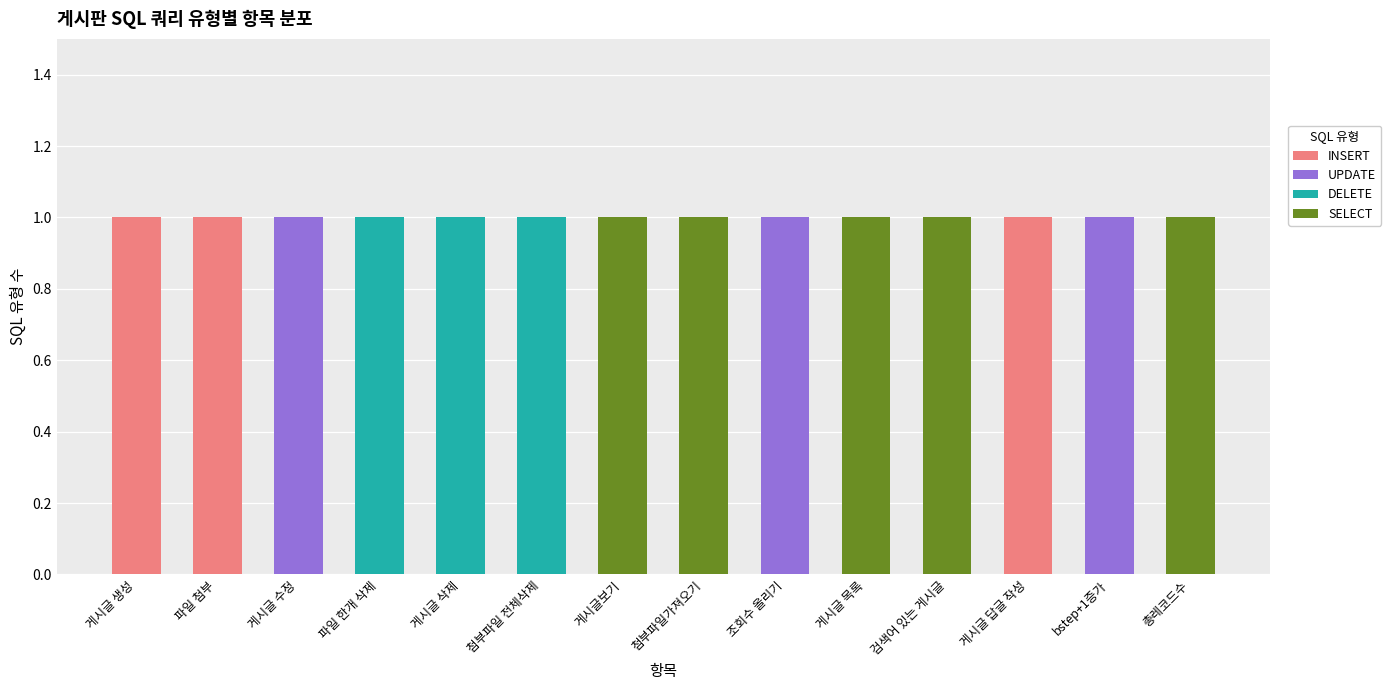

The INSERT series shows -1 at 게시글보기. True or false?

False